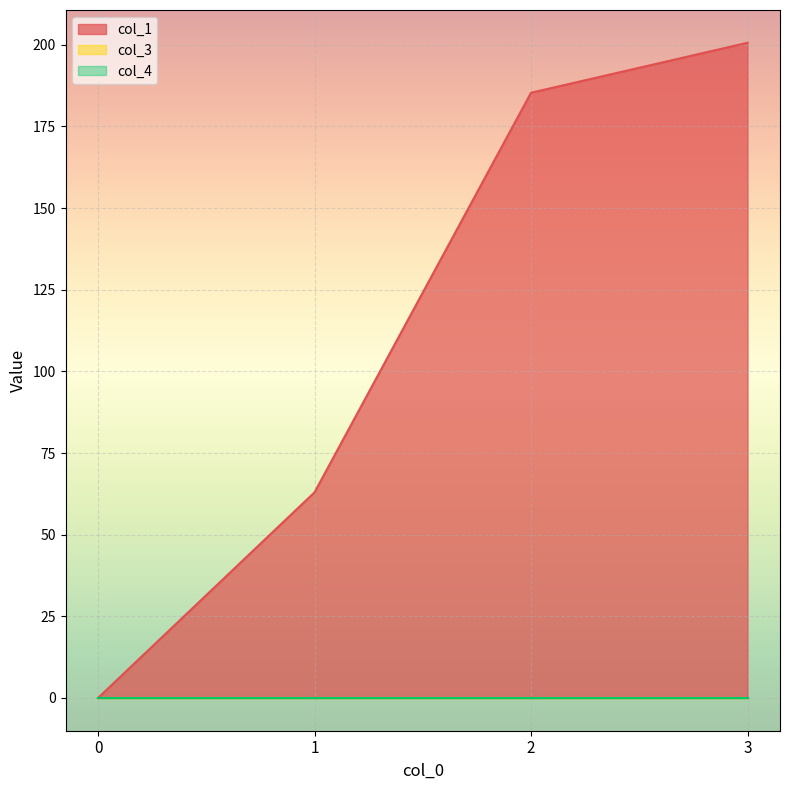

How many series are shown in this chart?

3